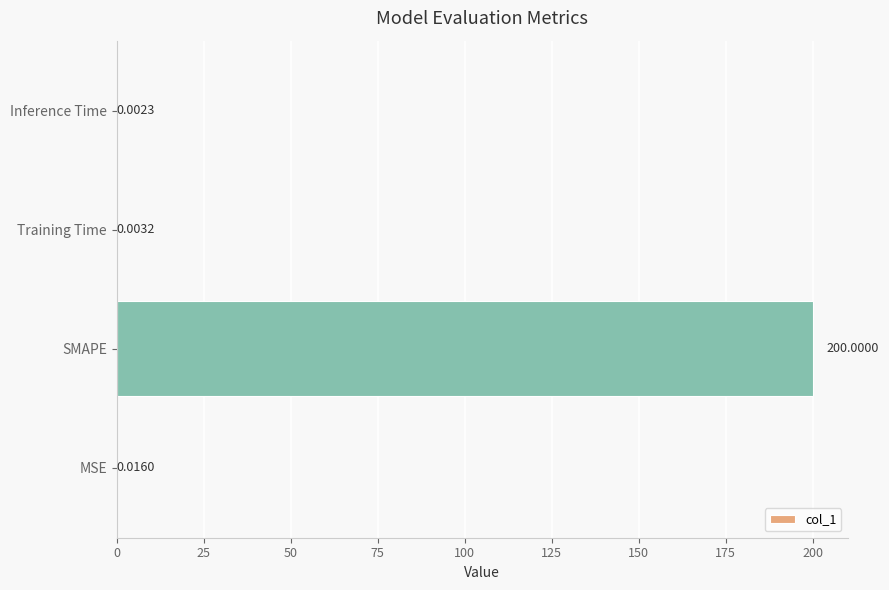

What is the sum of all values?

200.0